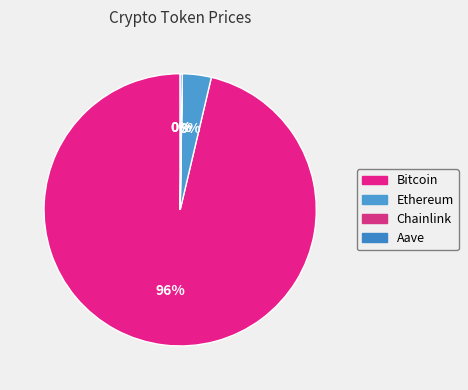

Rank the categories by value from highest to lowest.

Bitcoin, Ethereum, Aave, Chainlink